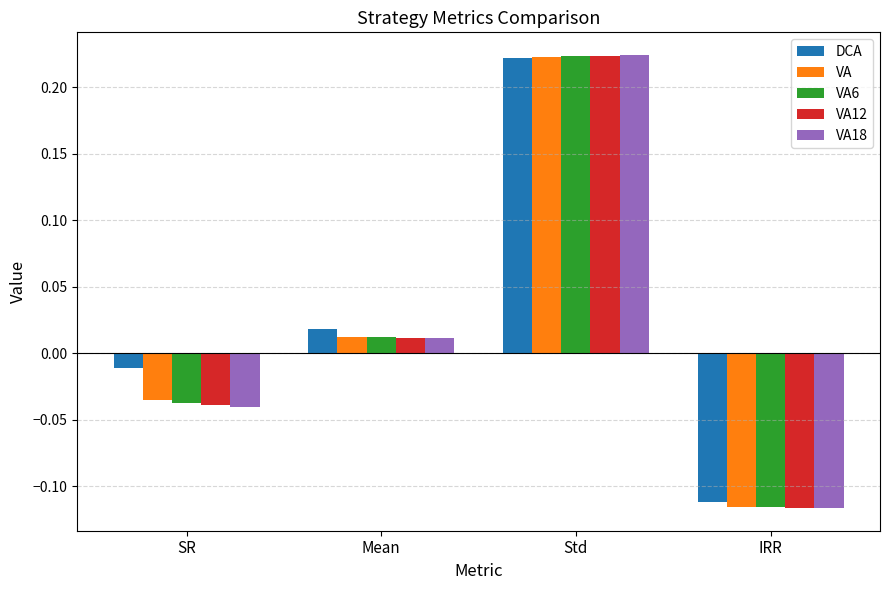

How many negative values does the VA series have?

2